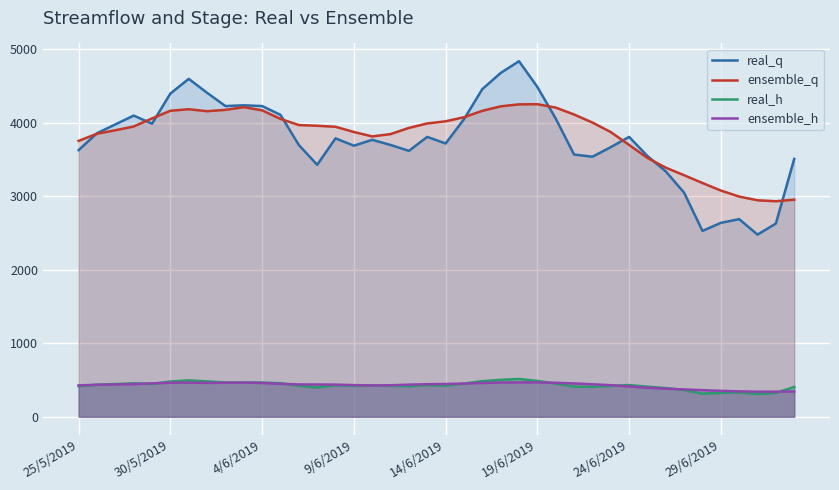

Reading left to right, list all the values displayed in this chart.

real_q: 3630.0	3860.0	3980.0	4100.0	3990.0	4400.0	4600.0	4410.0	4230.0	4240.0	4230.0	4110.0	3700.0	3430.0	3790.0	3690.0	3770.0	3700.0	3620.0	3810.0	3720.0	4050.0	4460.0	4680.0	4840.0	4490.0	4060.0	3570.0	3540.0	3670.0	3810.0	3550.0	3340.0	3050.0	2530.0	2640.0	2690.0	2480.0	2630.0	3510.0
ensemble_q: 3755.8	3853.2	3900.3	3951.8	4061.5	4165.7	4186.4	4159.7	4177.9	4214.7	4171.3	4054.8	3971.3	3961.6	3947.8	3876.8	3816.6	3847.9	3932.4	3993.2	4022.5	4077.7	4164.7	4226.0	4252.7	4254.8	4209.2	4114.9	4005.5	3876.0	3700.6	3524.0	3391.2	3287.9	3182.5	3079.8	2997.7	2947.2	2934.0	2955.5
real_h: 417.0	436.0	446.0	456.0	447.0	480.0	496.0	482.0	467.0	467.0	466.0	457.0	423.0	399.0	430.0	422.0	428.0	422.0	416.0	432.0	424.0	452.0	485.0	503.0	515.0	488.0	453.0	411.0	409.0	420.0	432.0	410.0	391.0	365.0	315.0	326.0	331.0	310.0	325.0	406.0
ensemble_h: 427.2	436.2	440.2	444.9	455.0	464.0	464.9	461.7	462.8	465.4	460.4	448.8	440.7	439.5	437.9	431.1	425.7	429.2	437.6	443.7	446.9	452.4	460.6	466.1	468.4	468.2	463.3	453.7	442.9	430.1	412.8	395.6	382.6	372.6	362.6	353.2	346.0	341.7	341.3	345.0